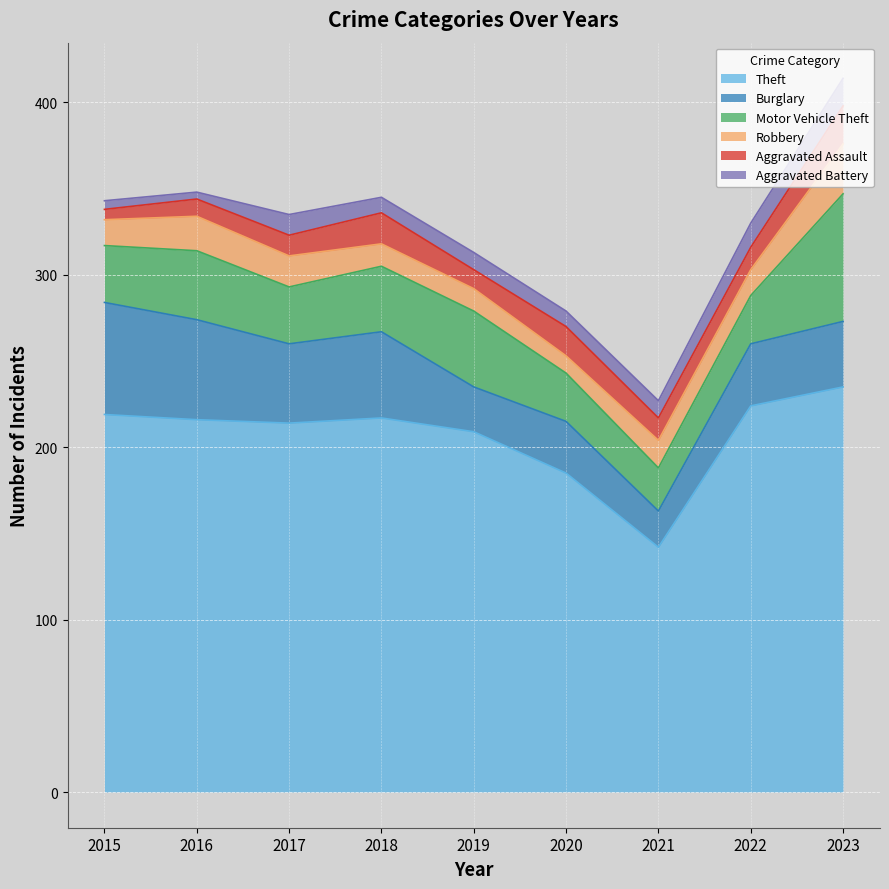

Reading left to right, list all the values displayed in this chart.

Theft: 2015=219	2016=216	2017=214	2018=217	2019=209	2020=185	2021=142	2022=224	2023=235
Burglary: 2015=65	2016=58	2017=46	2018=50	2019=26	2020=30	2021=21	2022=36	2023=38
Motor Vehicle Theft: 2015=33	2016=40	2017=33	2018=38	2019=44	2020=28	2021=25	2022=28	2023=74
Robbery: 2015=15	2016=20	2017=18	2018=13	2019=13	2020=10	2021=16	2022=15	2023=29
Aggravated Assault: 2015=6	2016=10	2017=12	2018=18	2019=11	2020=17	2021=13	2022=13	2023=22
Aggravated Battery: 2015=5	2016=4	2017=12	2018=9	2019=10	2020=9	2021=10	2022=14	2023=16